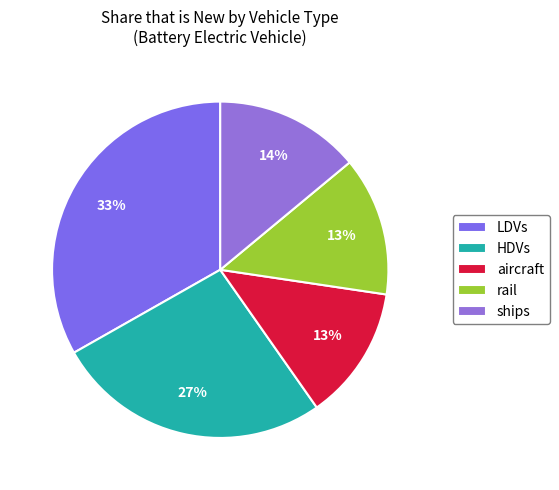

What portion of the pie excludes rail?

86.6%